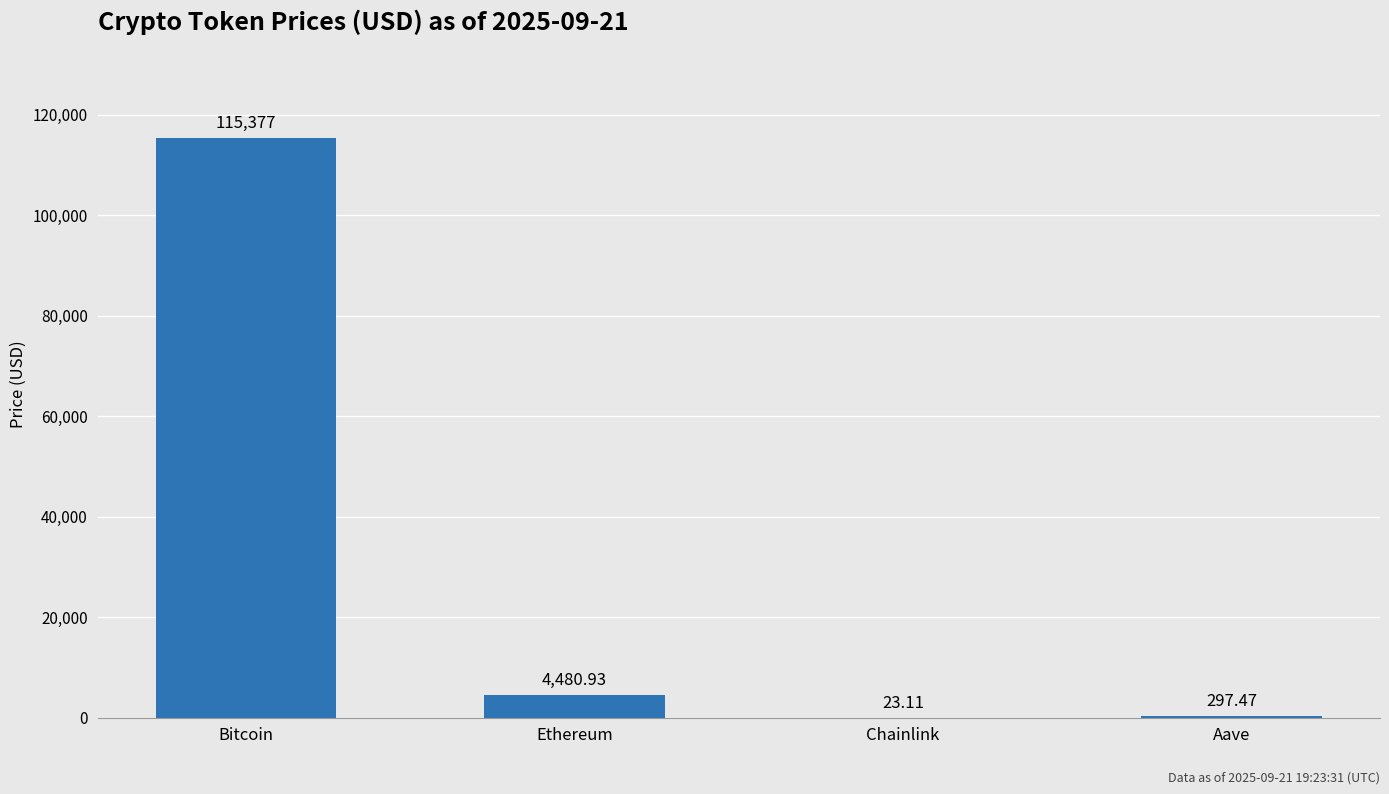

Which category has the highest value across all series?

Bitcoin